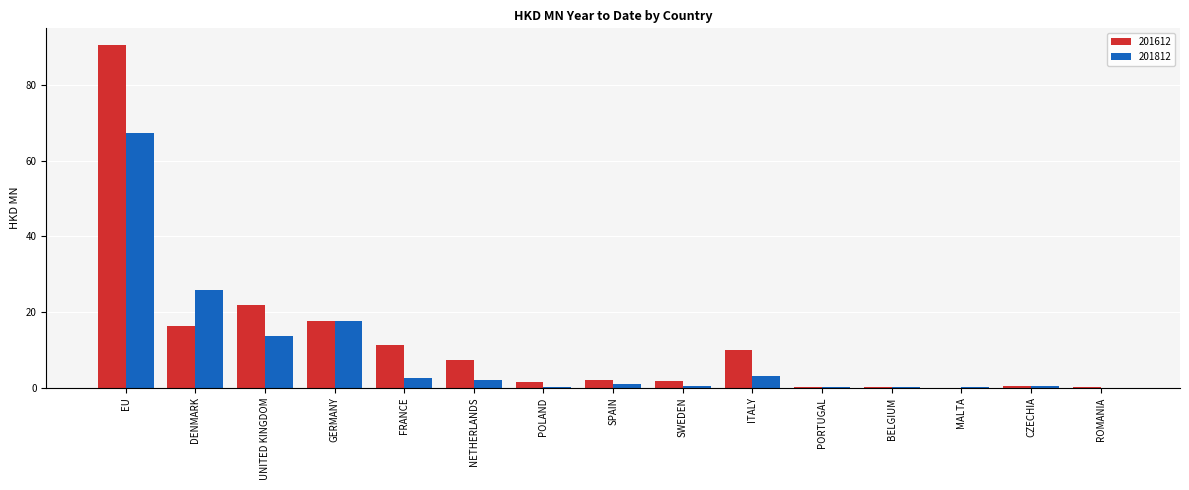

Which category has the highest value across all series?

EU